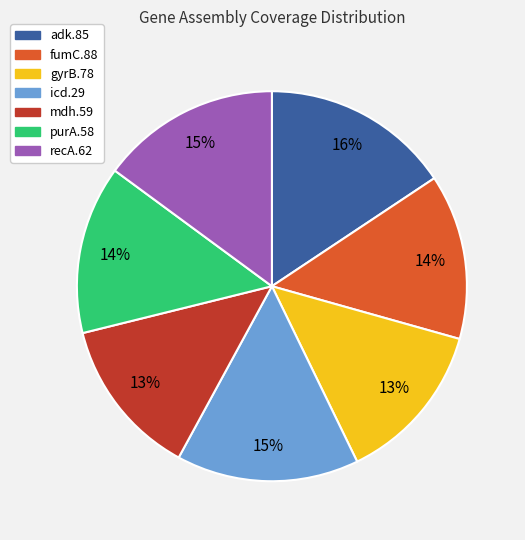

Approximately how many times larger is the value at adk.85 compared to gyrB.78?

1.2